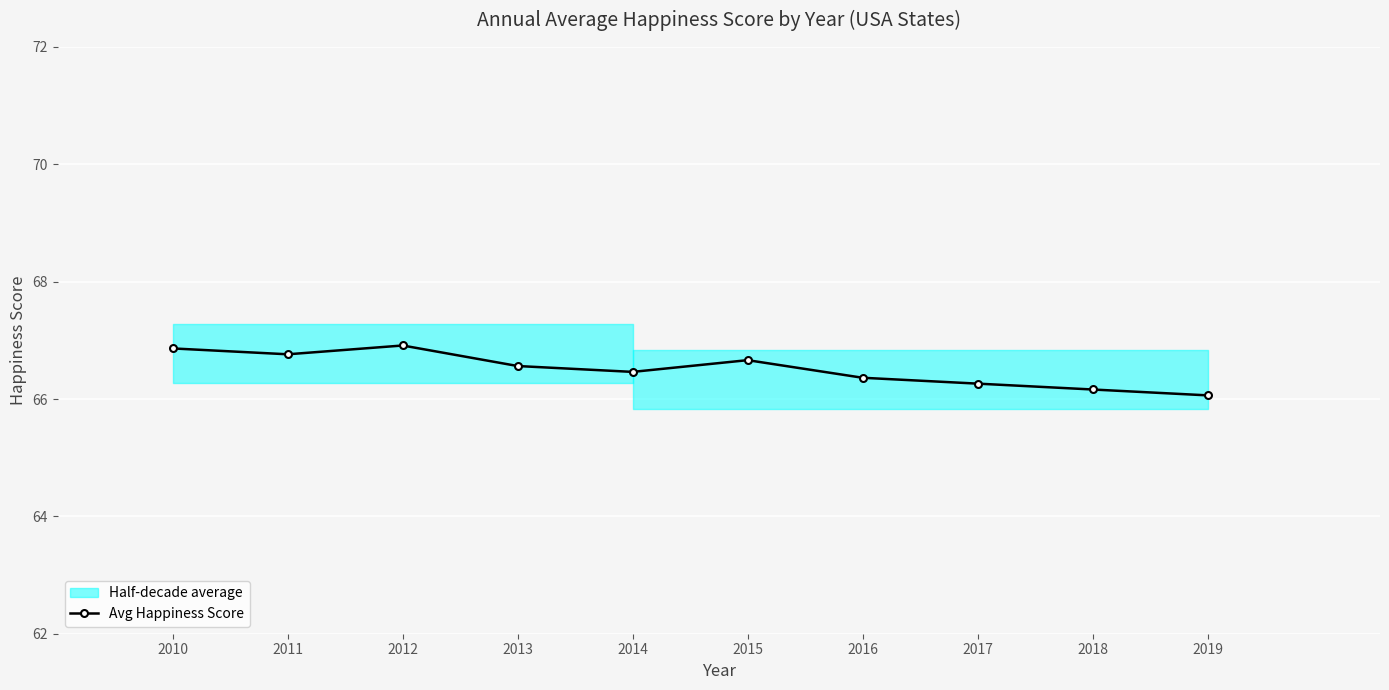

True or false: the data has more than 0 interior local peaks.

True